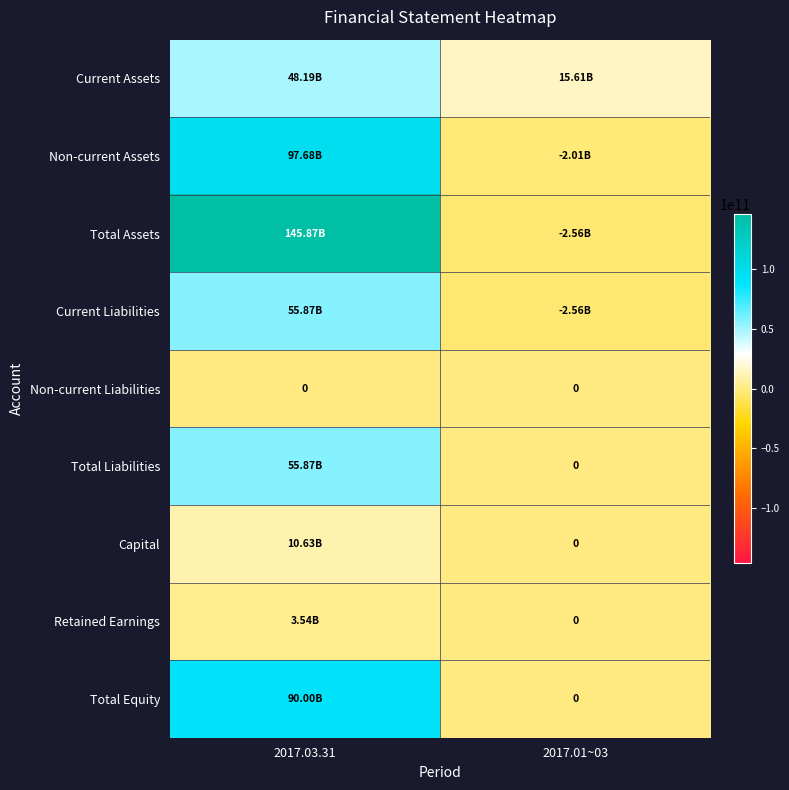

What is the difference between the maximum and minimum values in the Capital series?

10628575500